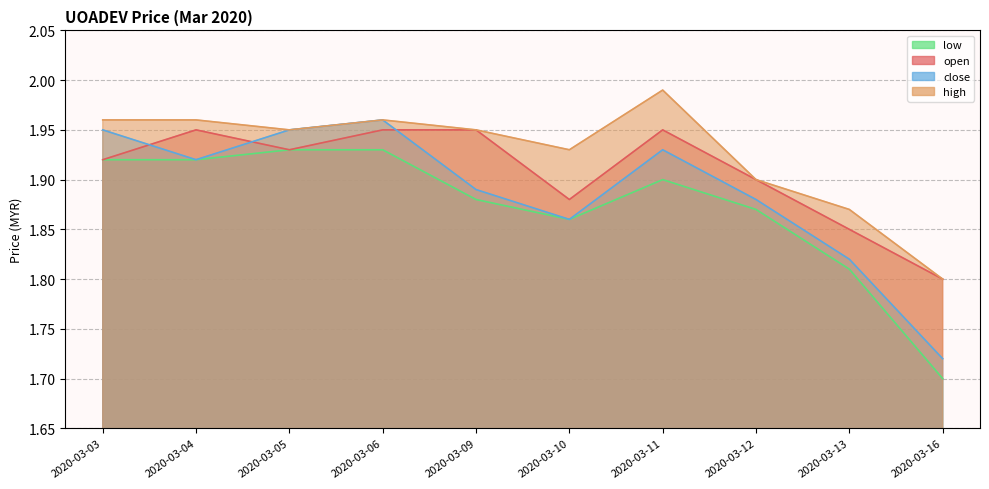

In high, how many points are lower than both neighbors (excluding endpoints)?

2